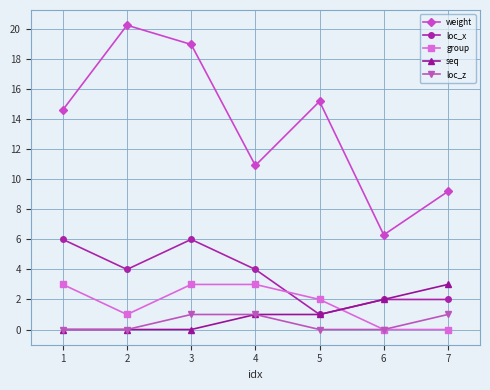

Is this an area chart (filled region under the line)?

No